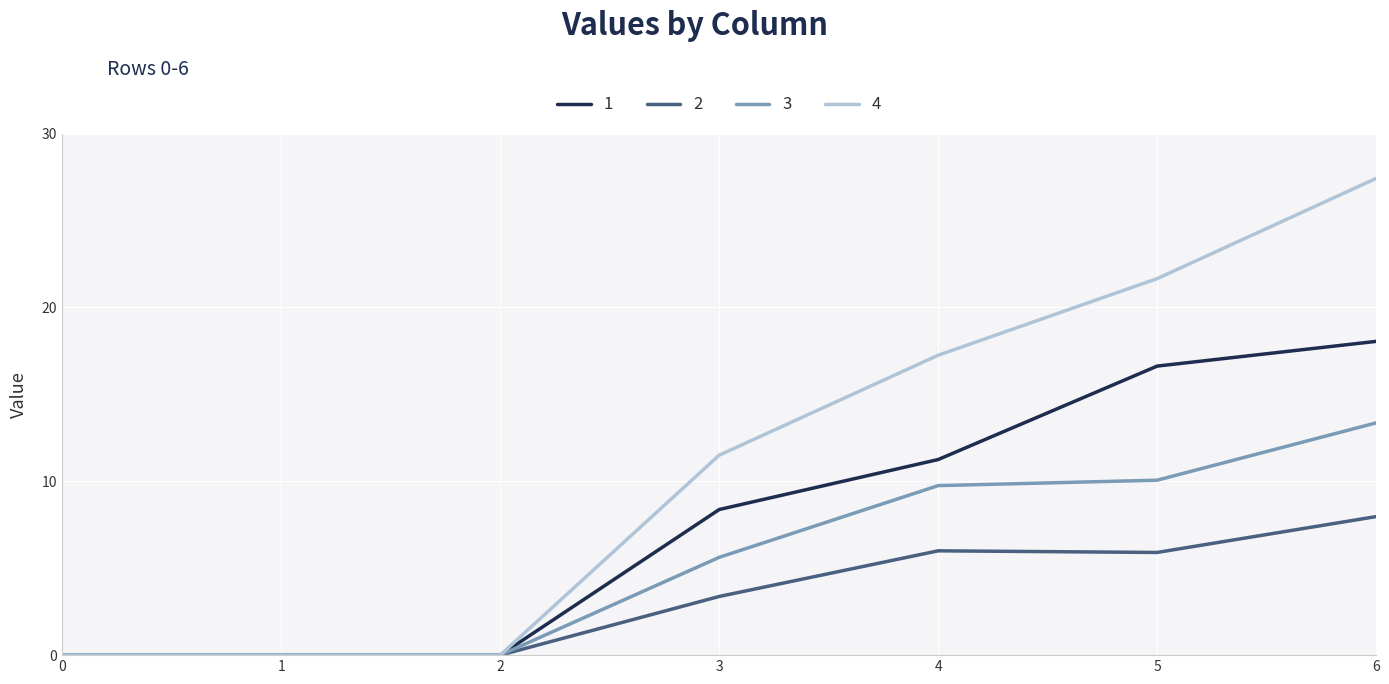

Which series has the widest spread of values?

4